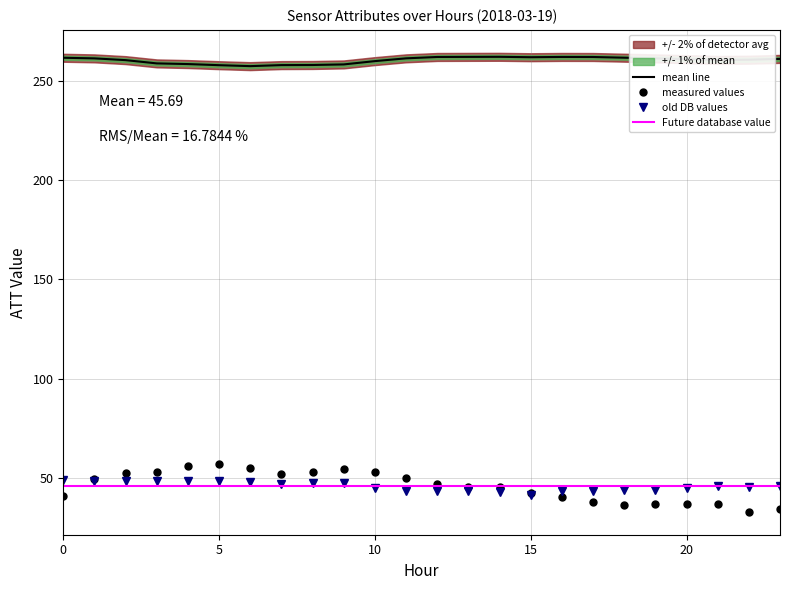

The value of Future database value at 10 is 45.7. True or false?

True